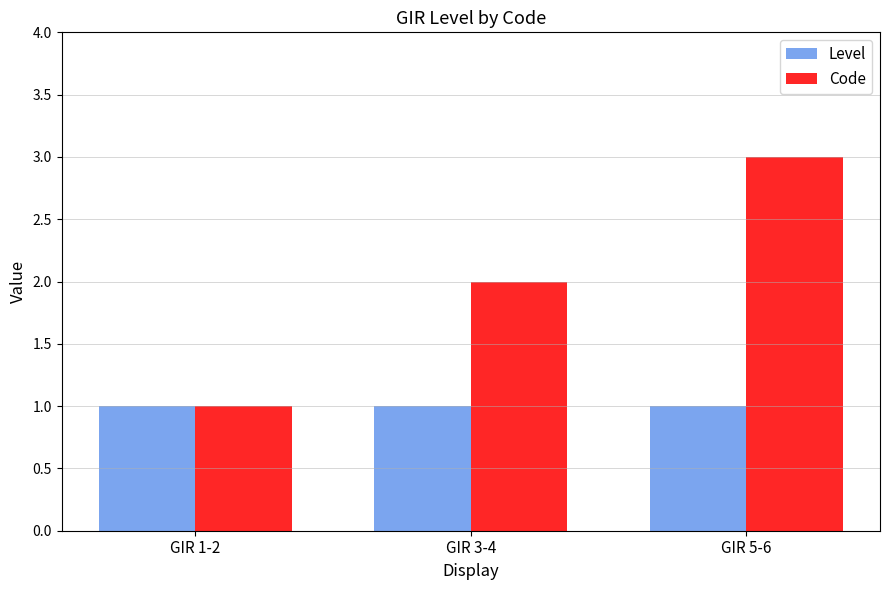

List the labels in order of Code value, smallest first.

GIR 1-2, GIR 3-4, GIR 5-6